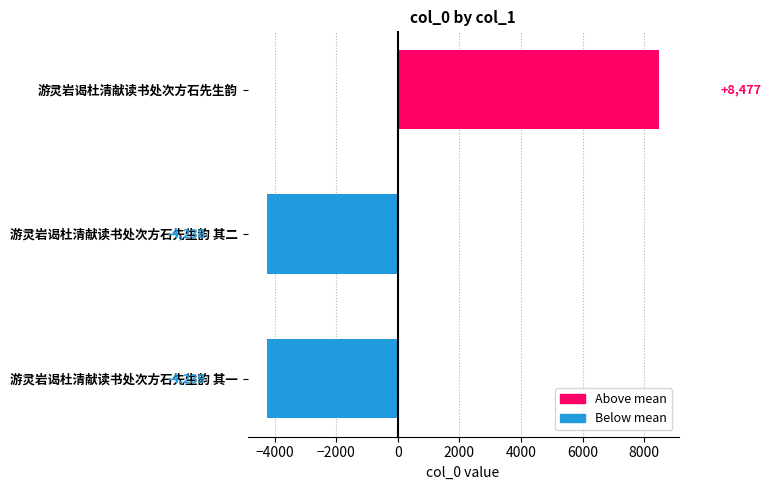

Does the chart contain any negative values?

Yes